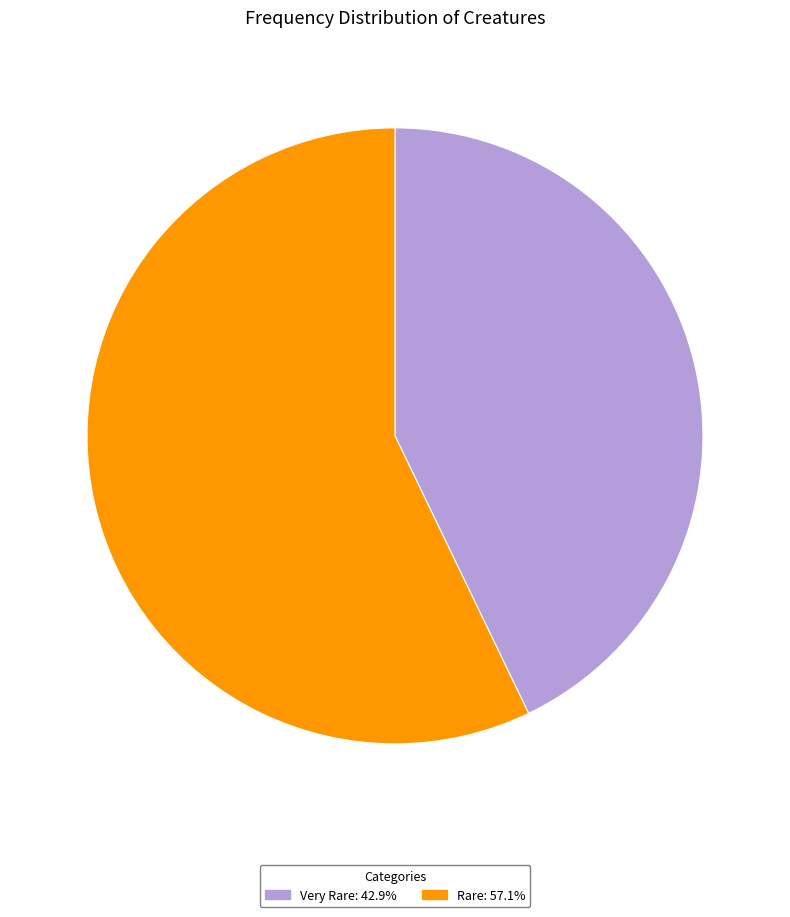

Which category has the biggest portion of the pie?

Rare